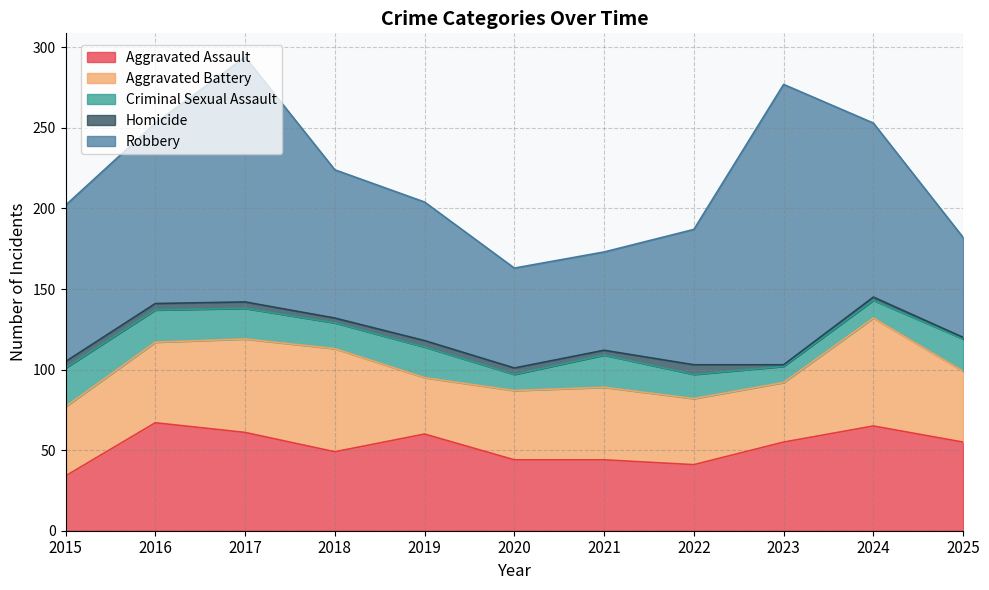

How many interior local peaks does the Aggravated Assault series have?

3